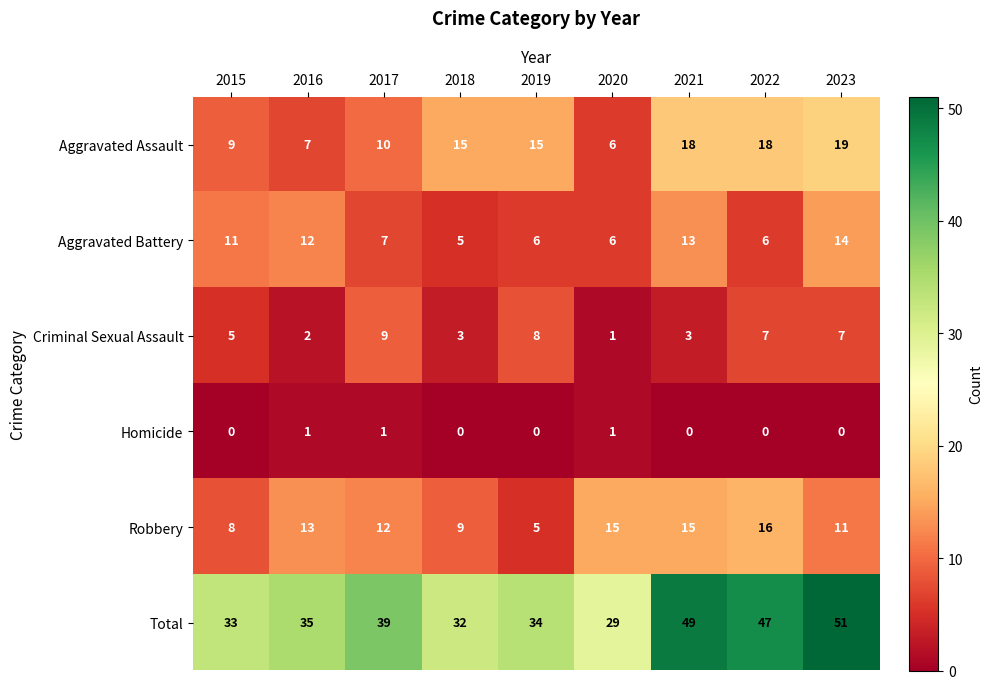

Which label corresponds to the largest value in the chart?

2023